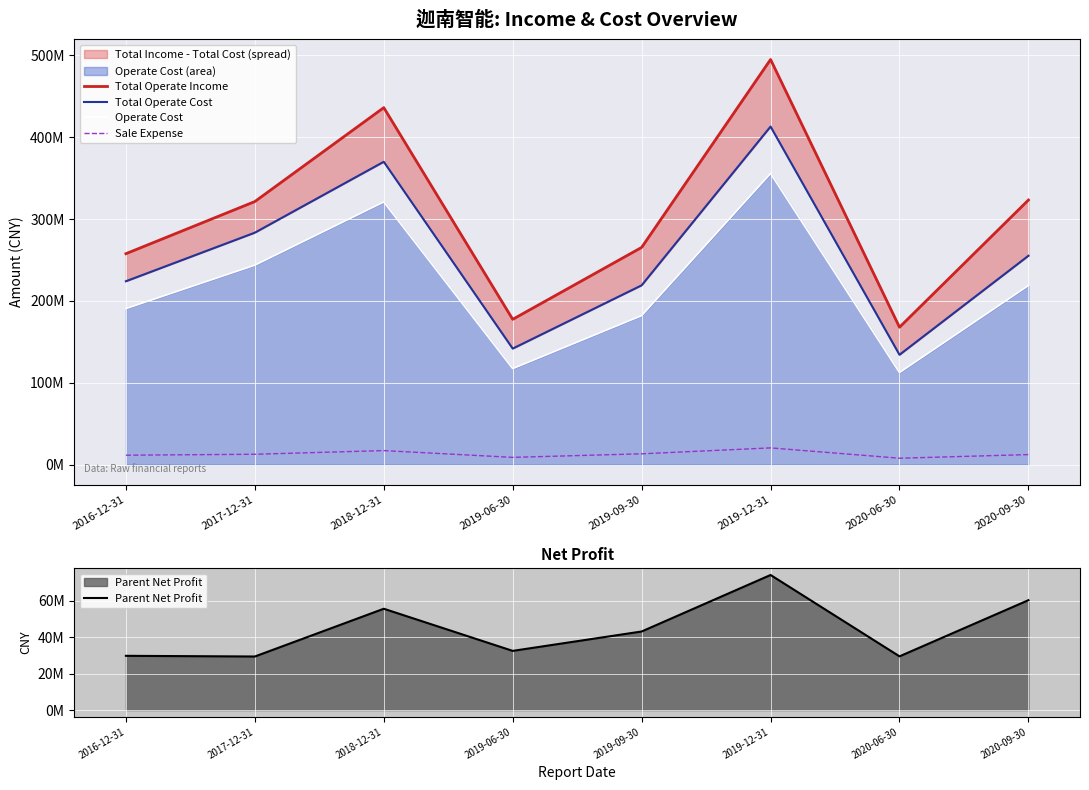

List the series in order of their peak value, highest first.

Total Operate Income, Total Operate Cost, Operate Cost, Parent Net Profit, Sale Expense